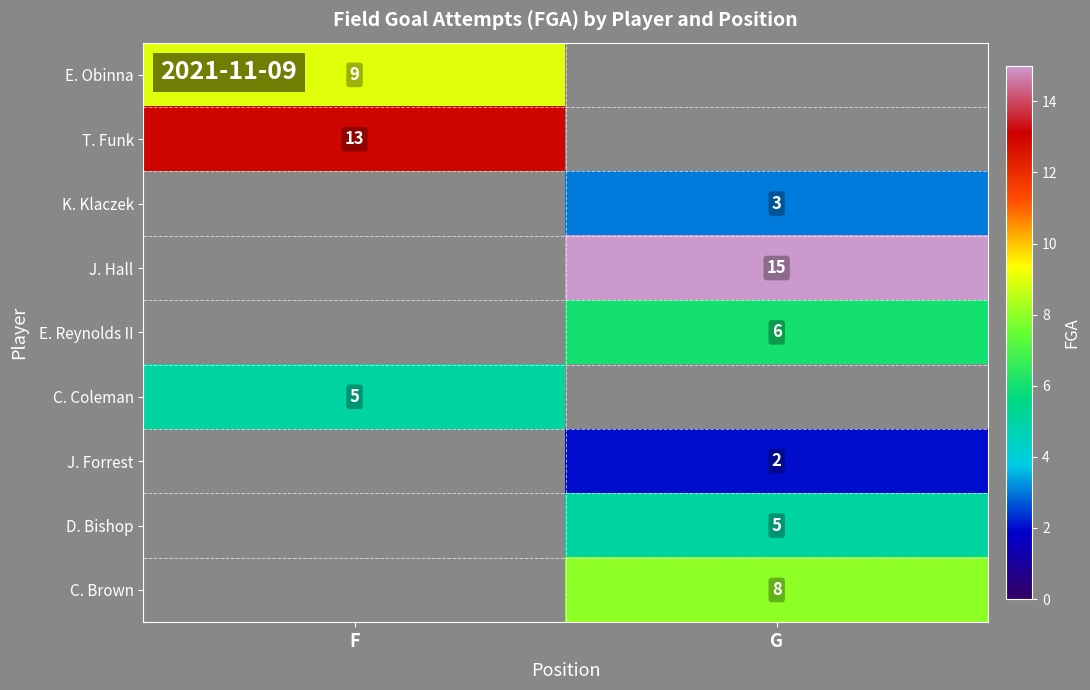

Is the value of D. Bishop at G greater than the value of J. Forrest at G?

Yes